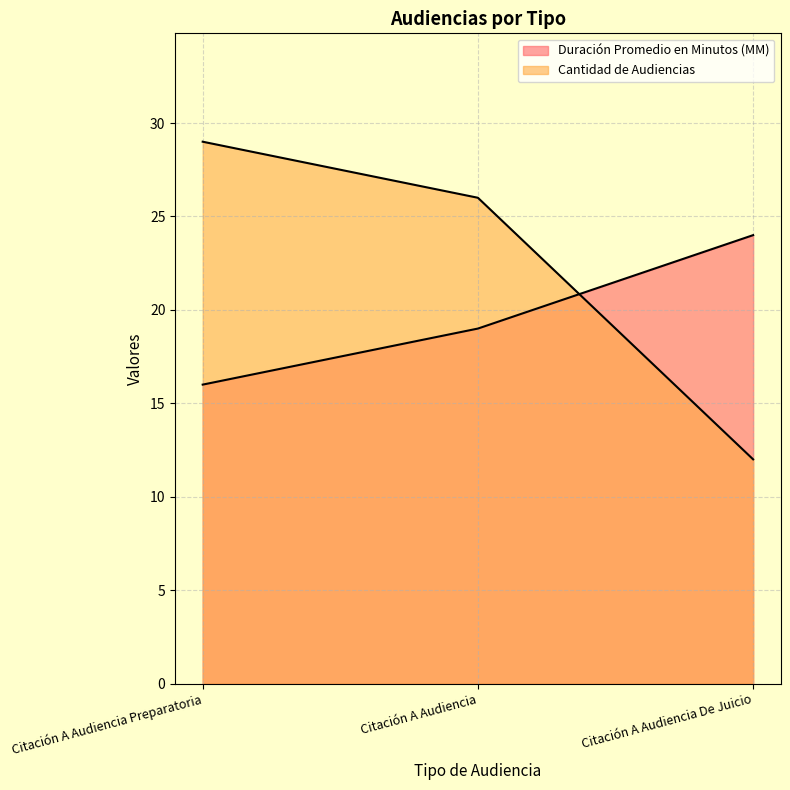

List the series in order of their peak value, highest first.

Cantidad de Audiencias, Duración Promedio en Minutos (MM)